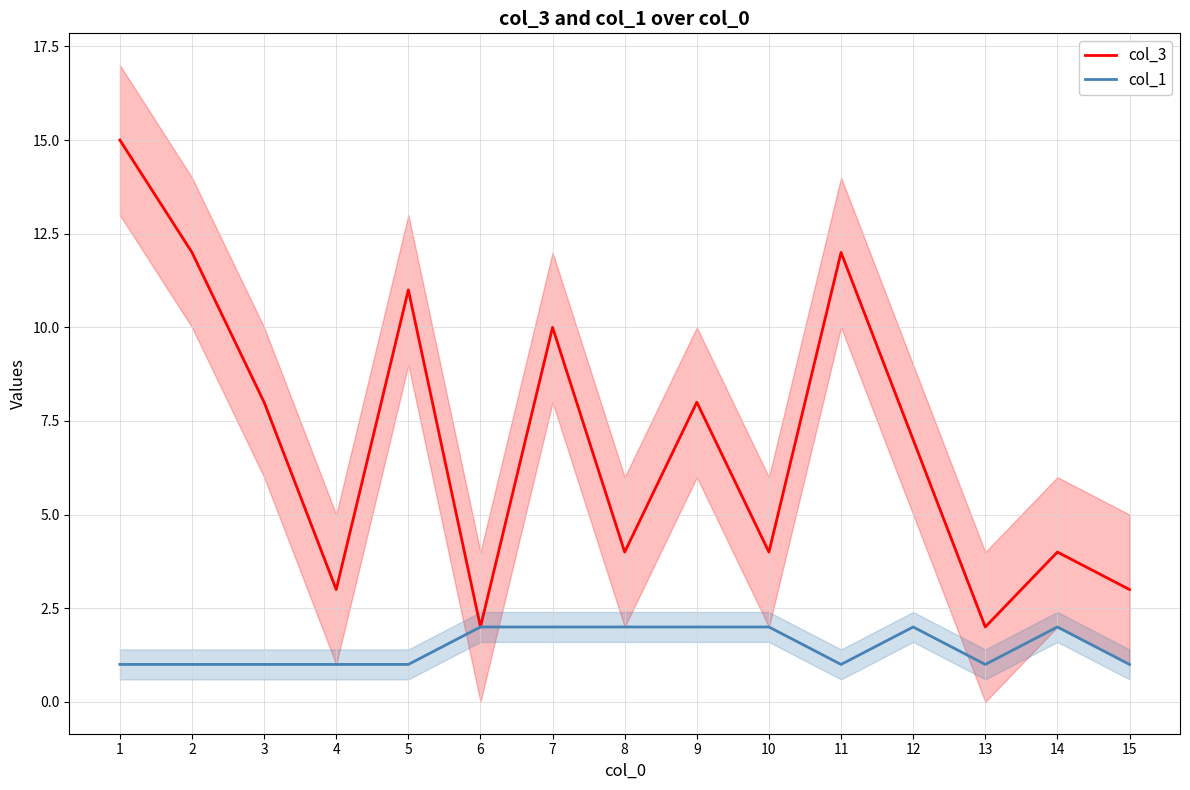

Is it true that col_1 equals 1 at 7?

False